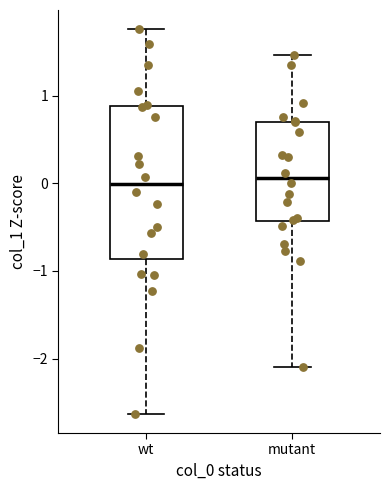

Where does the upper whisker of the box for mutant end on the y-axis? The values are not printed on the chart, so give them approximately, as read against the axis.

1.5